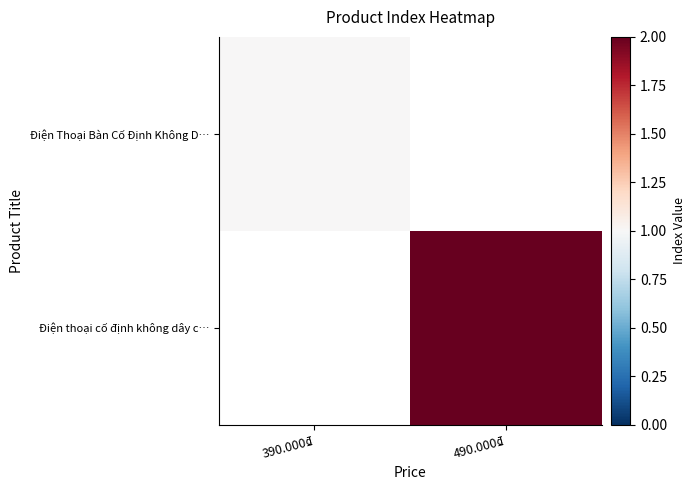

Is it true that Điện Thoại Bàn Cố Định Không D… equals 0.6 at 390.000₫?

False